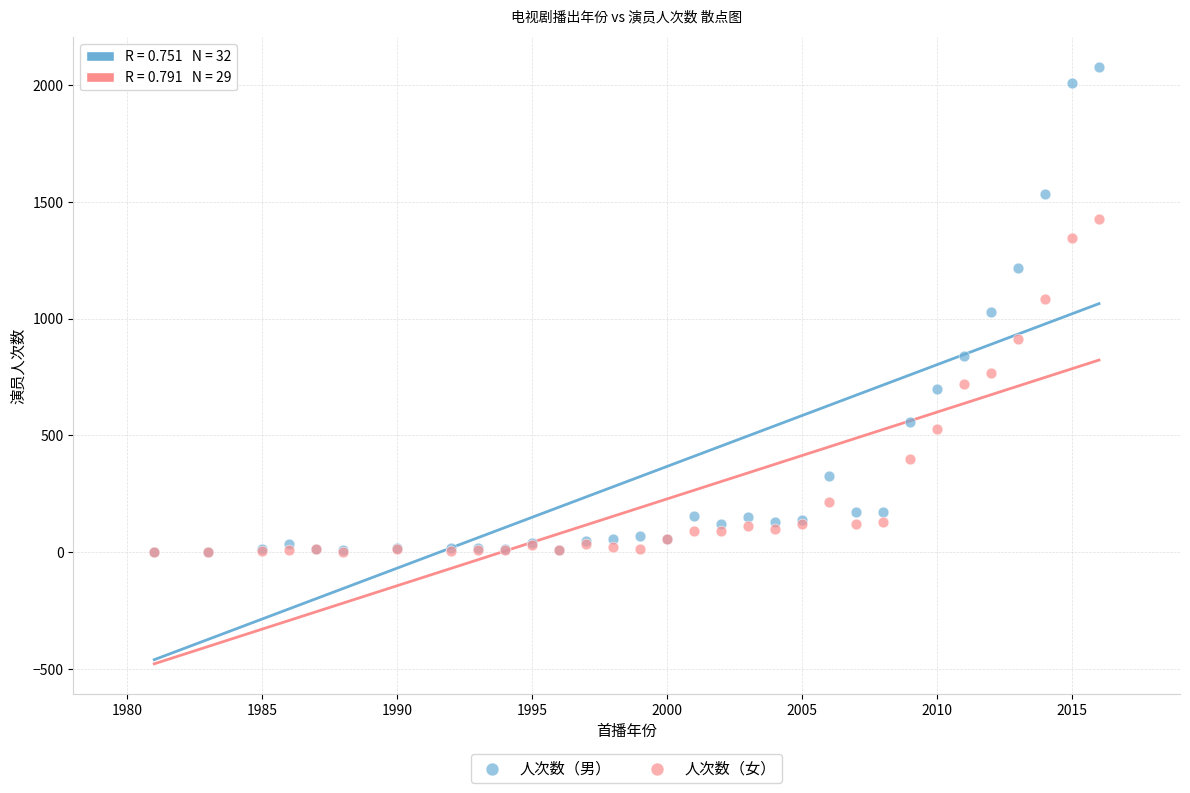

What are all the series names shown in the legend?

人次数（男）, 人次数（女）